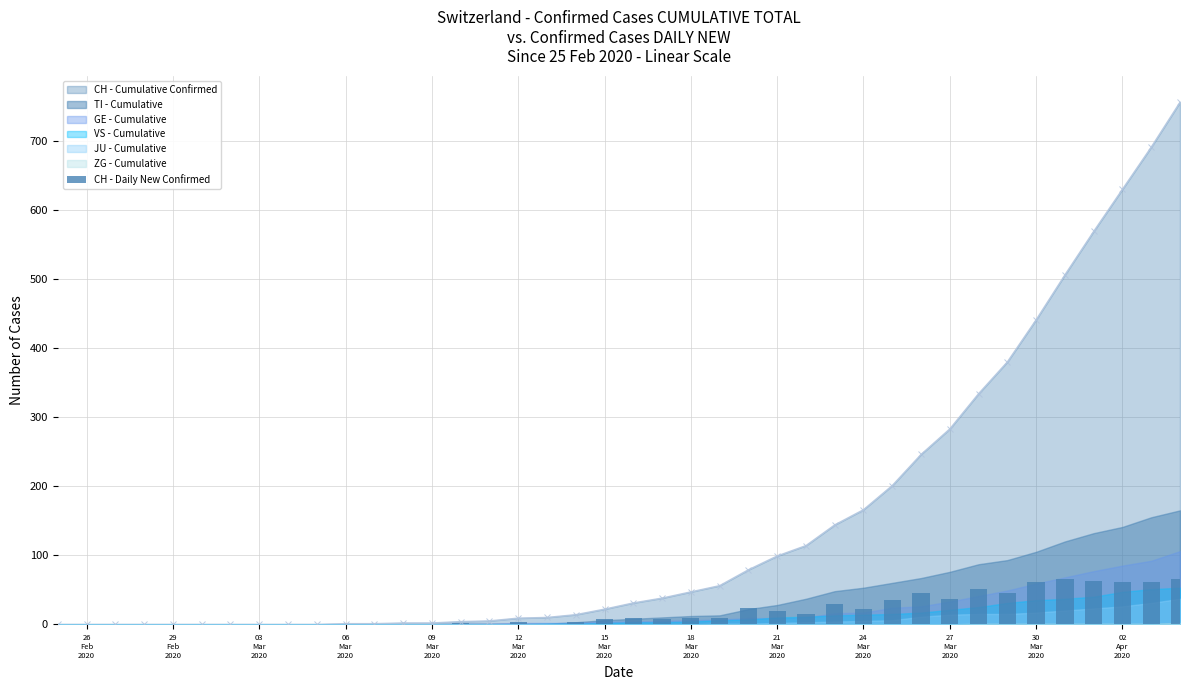

Reading right to left, list all the values displayed in this chart.

65	61	61	63	65	61	46	51	37	45	35	22	30	15	20	23	9	9	7	9	8	4	1	4	1	2	0	1	0	1	0	0	0	0	0	0	0	0	0	0